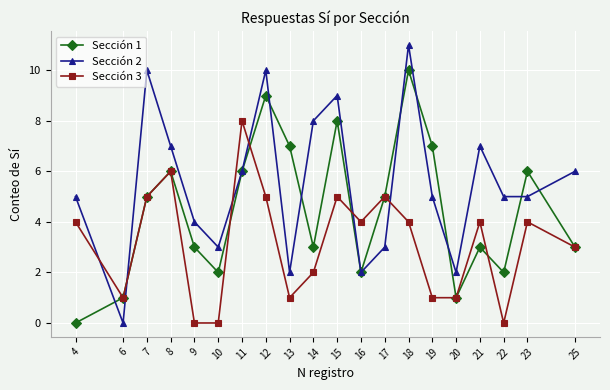

True or false: Sección 3 has a value of 5 at 25.

False